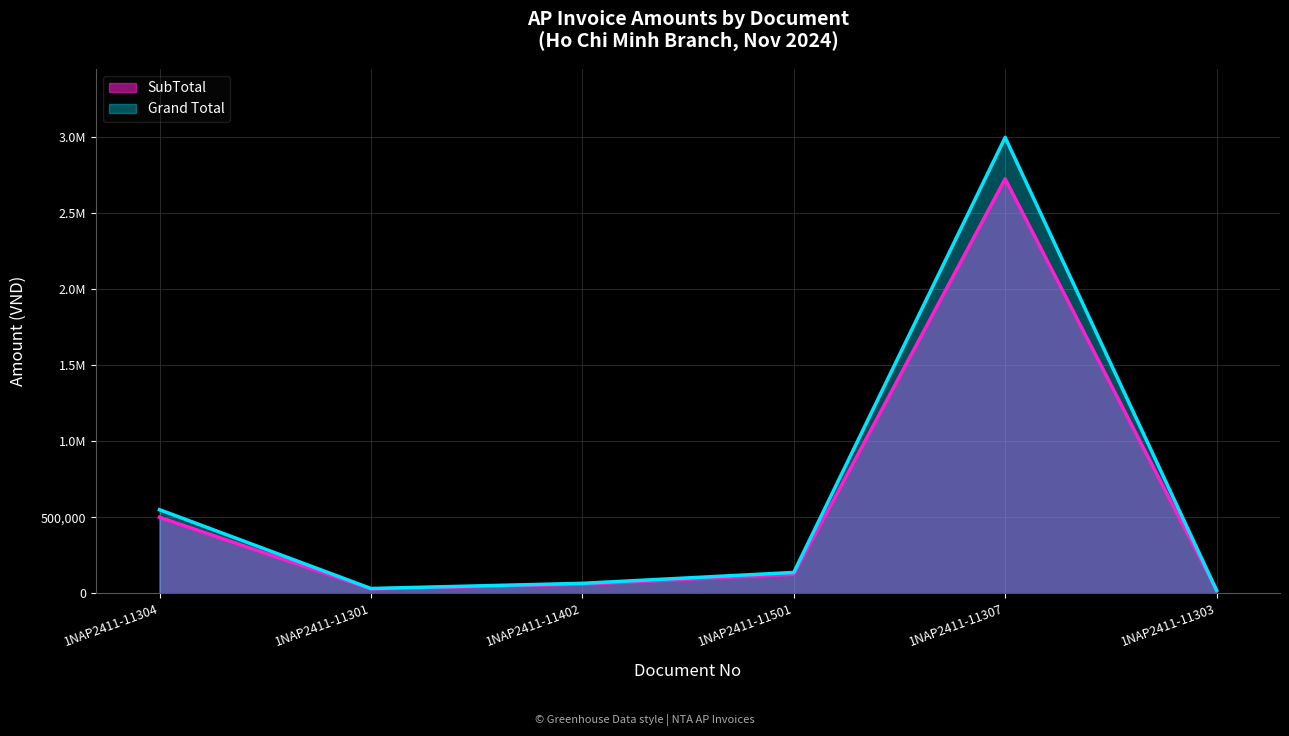

At how many categories does at least one series exceed 1645618?

1